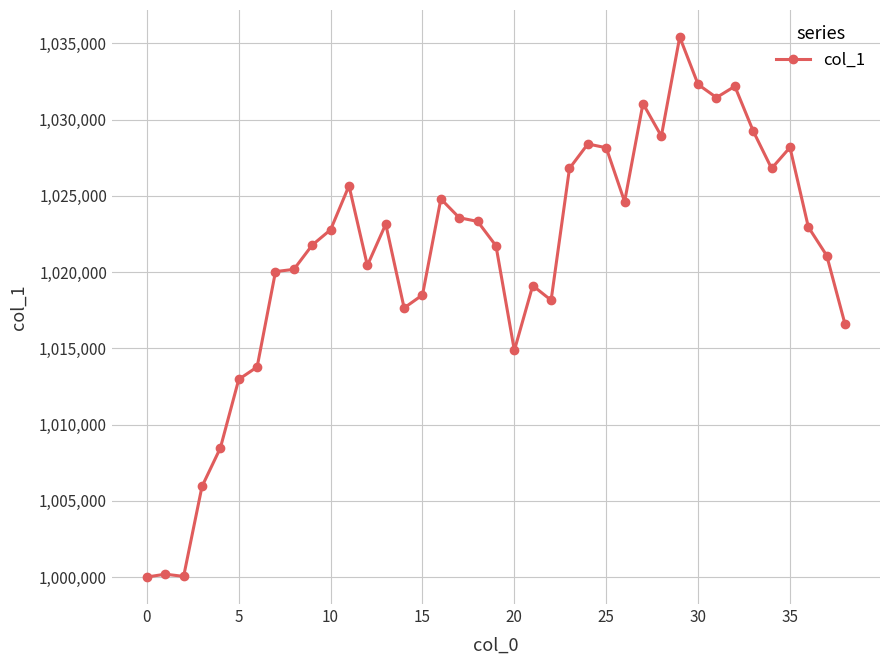

What is the minimum value shown in the chart?

1000000.0